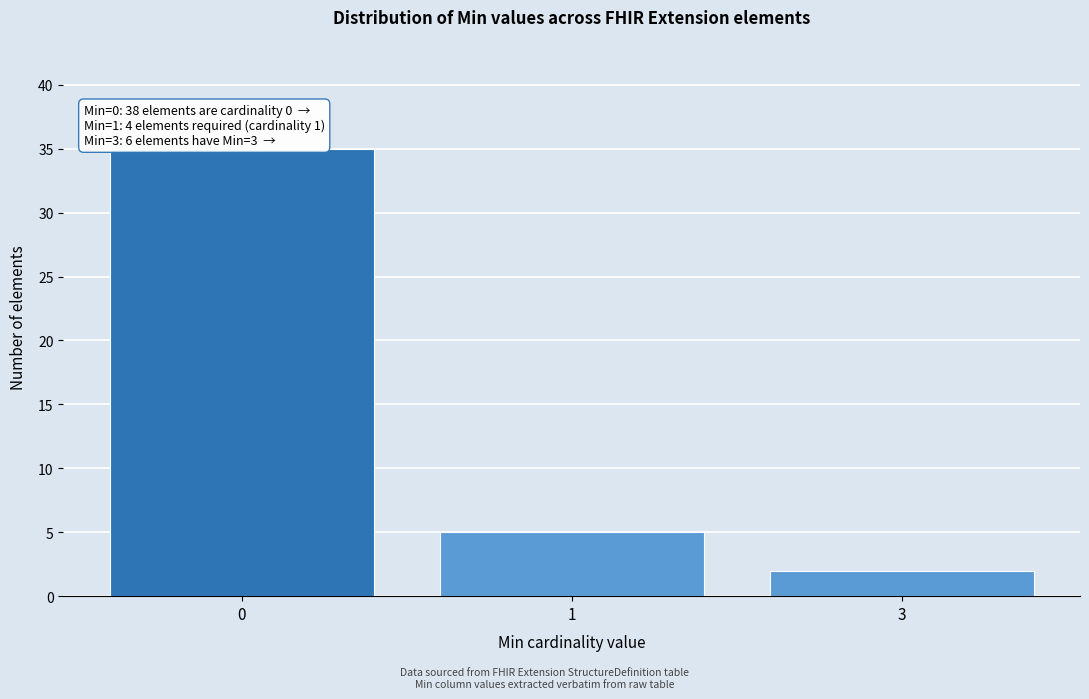

Reading right to left, what are all the values shown in this chart?

3=2	1=5	0=35